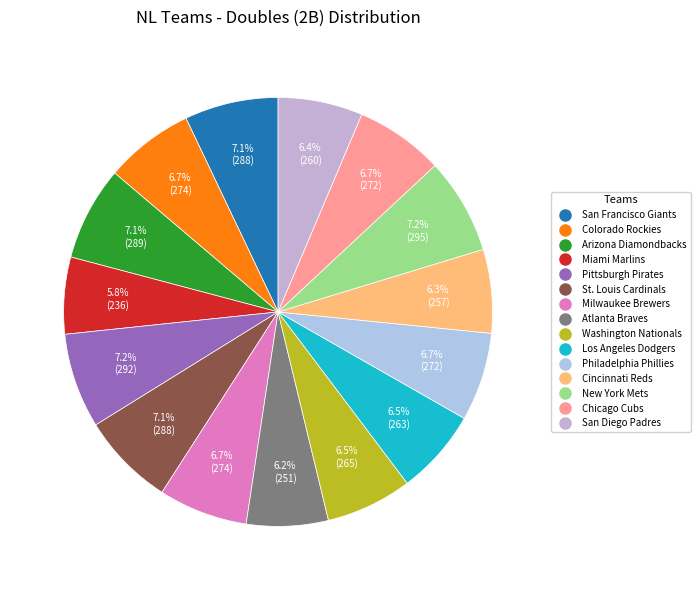

True or false: New York Mets accounts for 1% of the total.

False